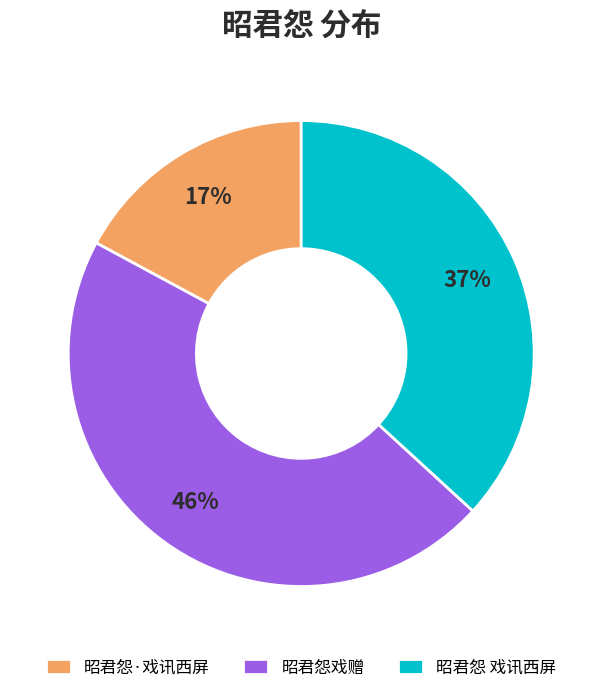

Which slice is the largest?

昭君怨戏赠